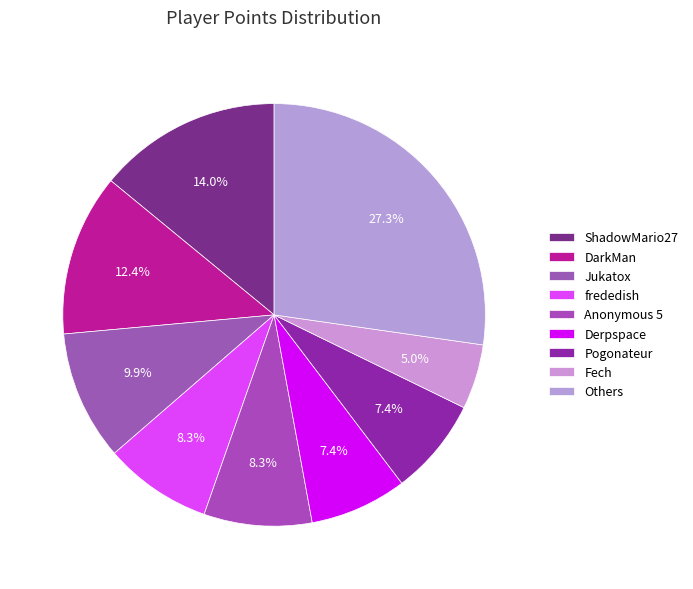

Count the number of slices in the pie.

9